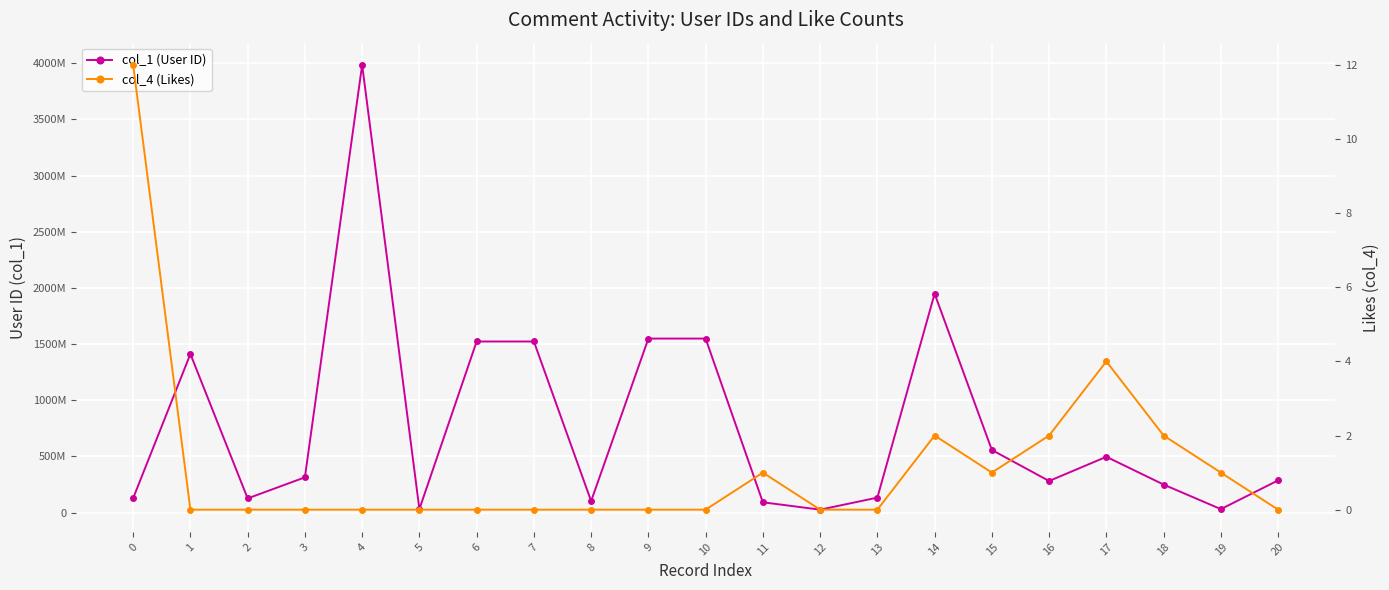

How many interior local peaks does the col_4 (Likes) series have?

3